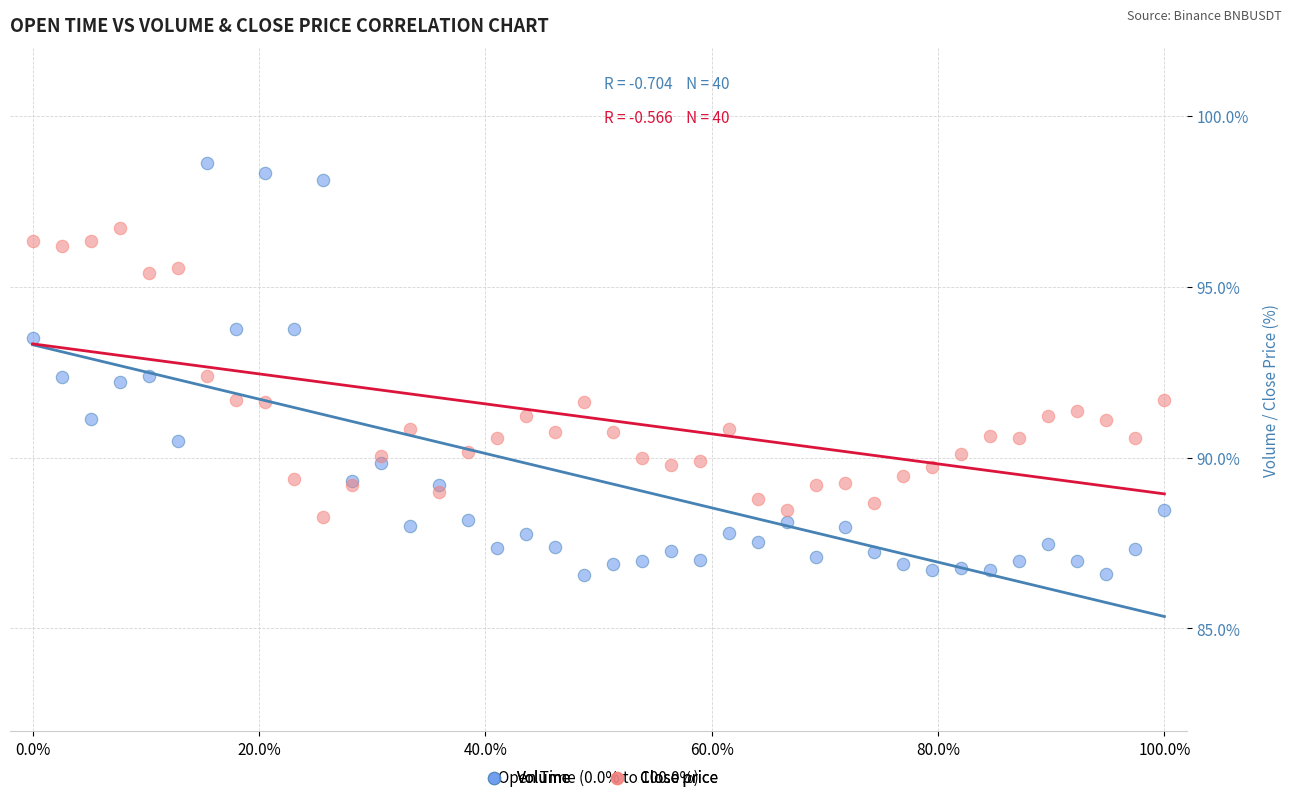

What is the X range (max minus min) for the scatter plot?

100.0